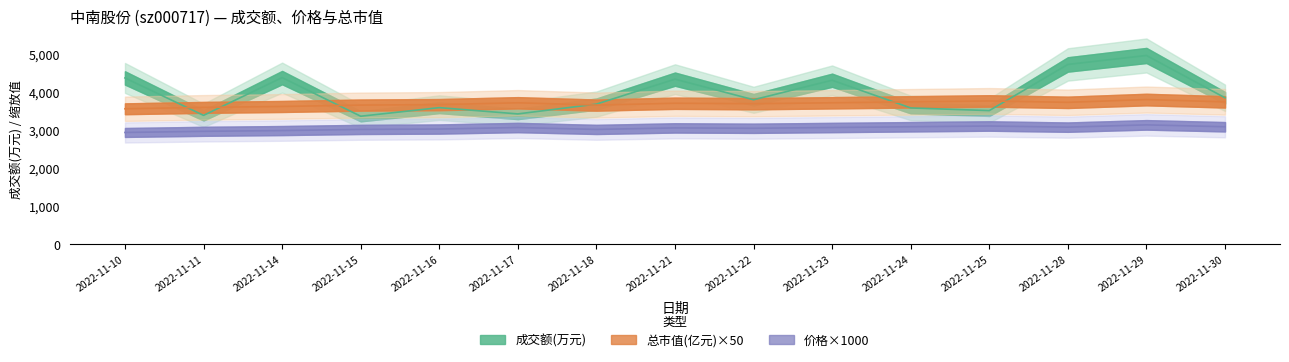

Which series has the largest total across all categories?

成交额(万元)